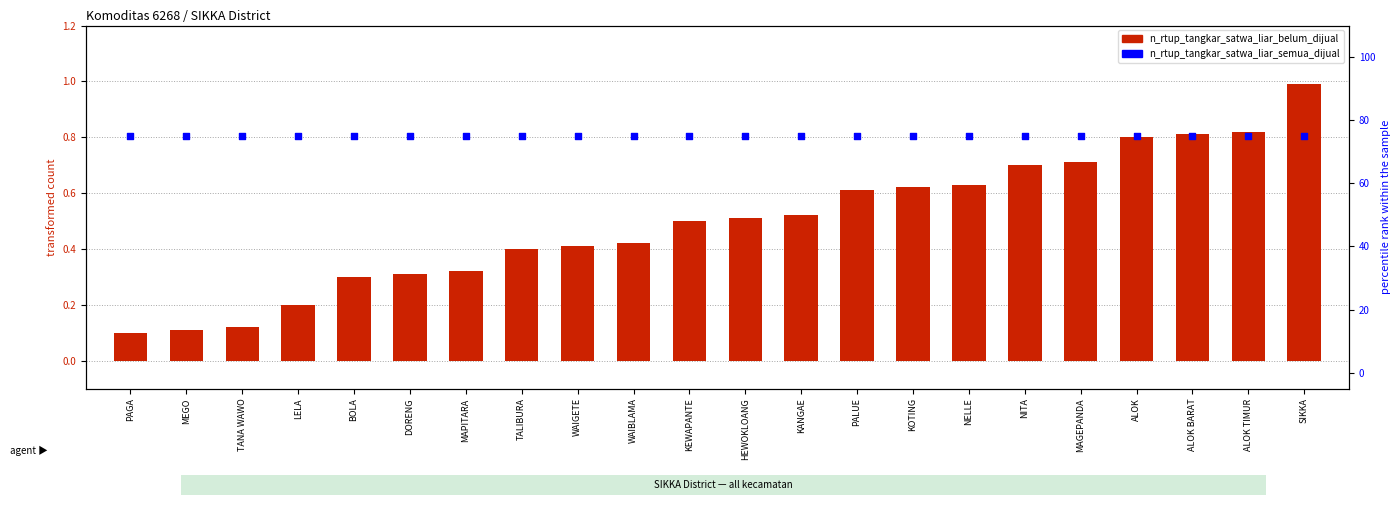

At which category is the sum across all series the highest?

SIKKA